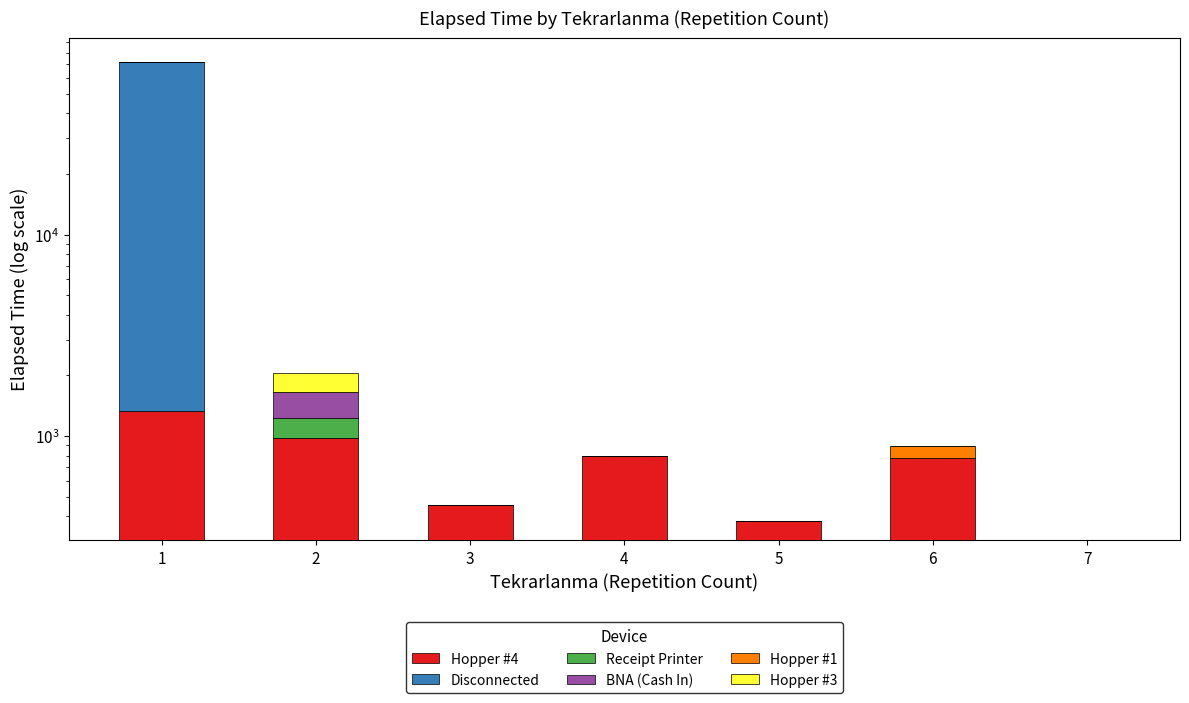

How many categories are shown in the chart?

7